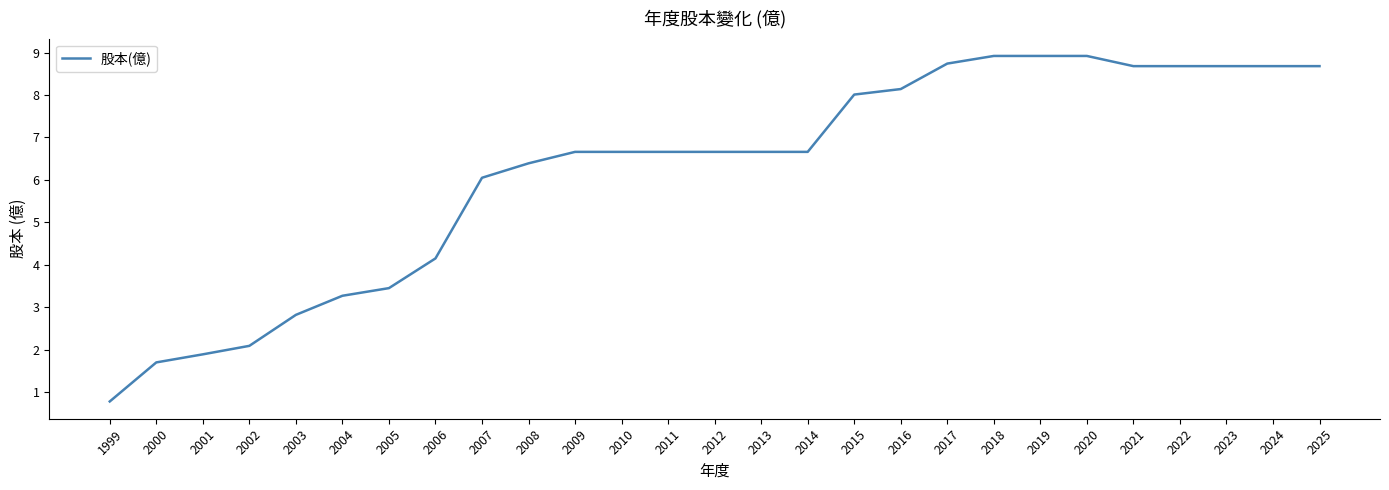

What is the minimum value shown in the chart?

0.8